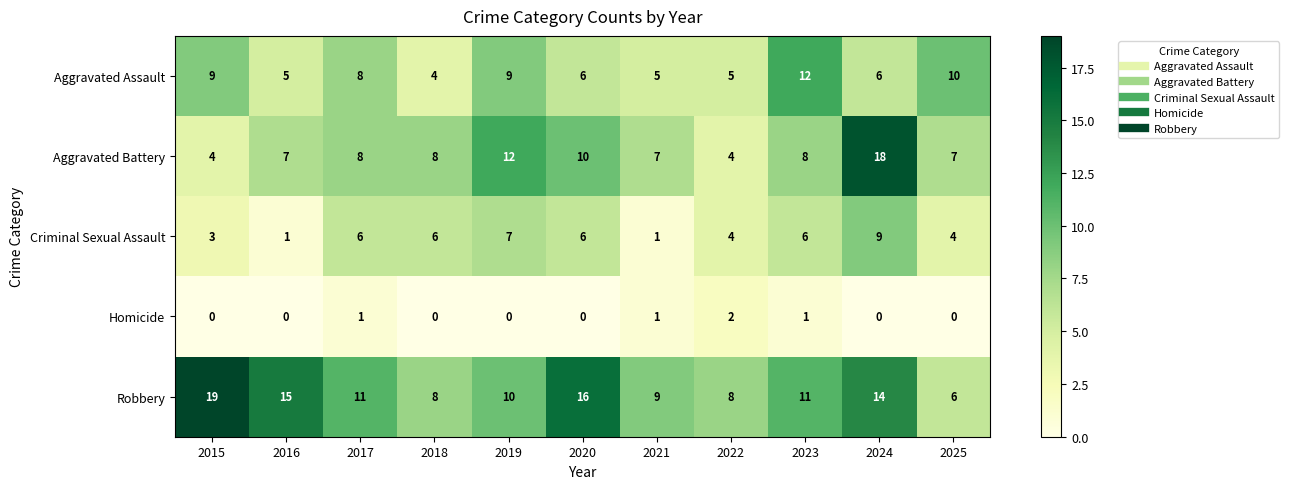

The value of Criminal Sexual Assault at 2022 is 4. True or false?

True